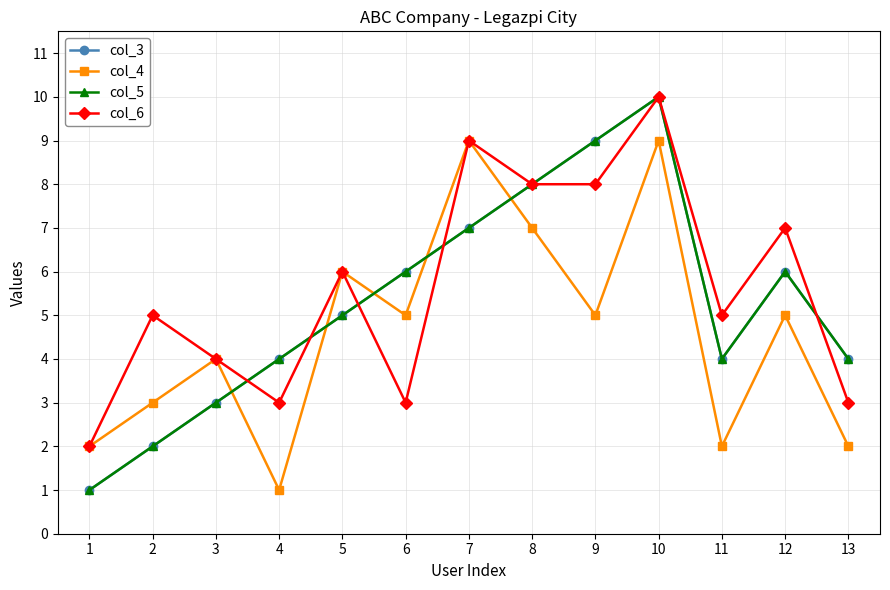

Reading left to right, what are all the values shown in this chart?

col_3: 1=1	2=2	3=3	4=4	5=5	6=6	7=7	8=8	9=9	10=10	11=4	12=6	13=4
col_4: 1=2	2=3	3=4	4=1	5=6	6=5	7=9	8=7	9=5	10=9	11=2	12=5	13=2
col_5: 1=1	2=2	3=3	4=4	5=5	6=6	7=7	8=8	9=9	10=10	11=4	12=6	13=4
col_6: 1=2	2=5	3=4	4=3	5=6	6=3	7=9	8=8	9=8	10=10	11=5	12=7	13=3